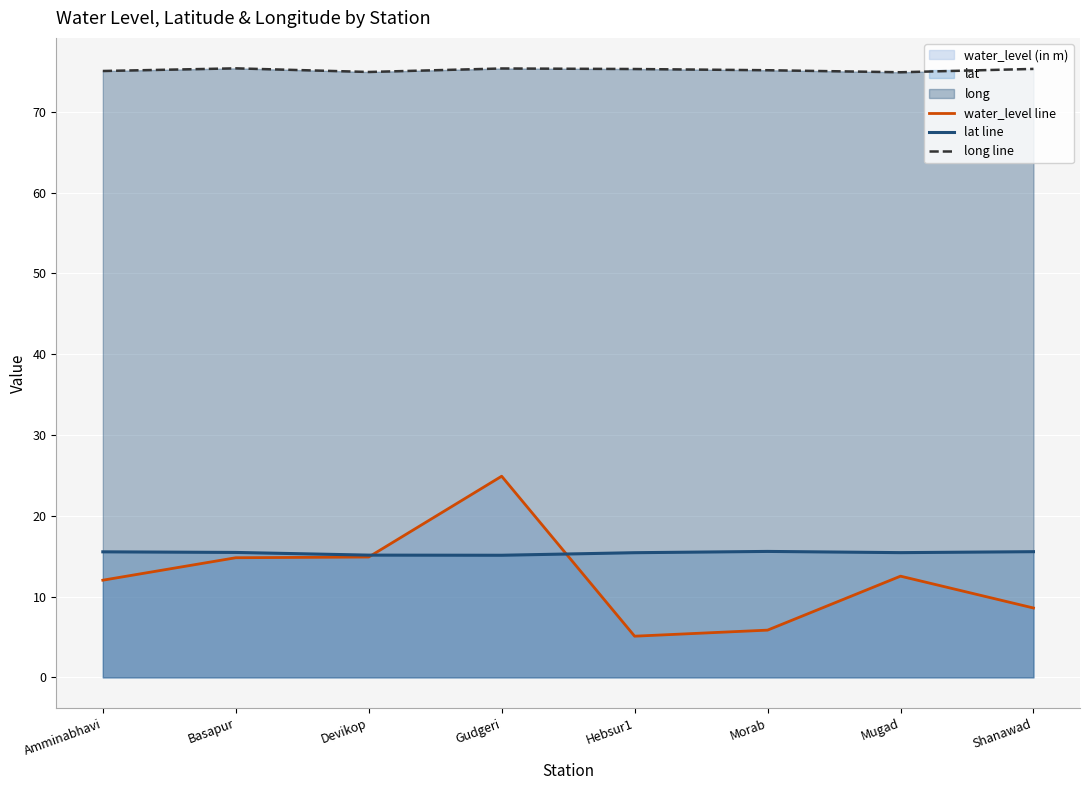

What position from the right is Hebsur1?

4